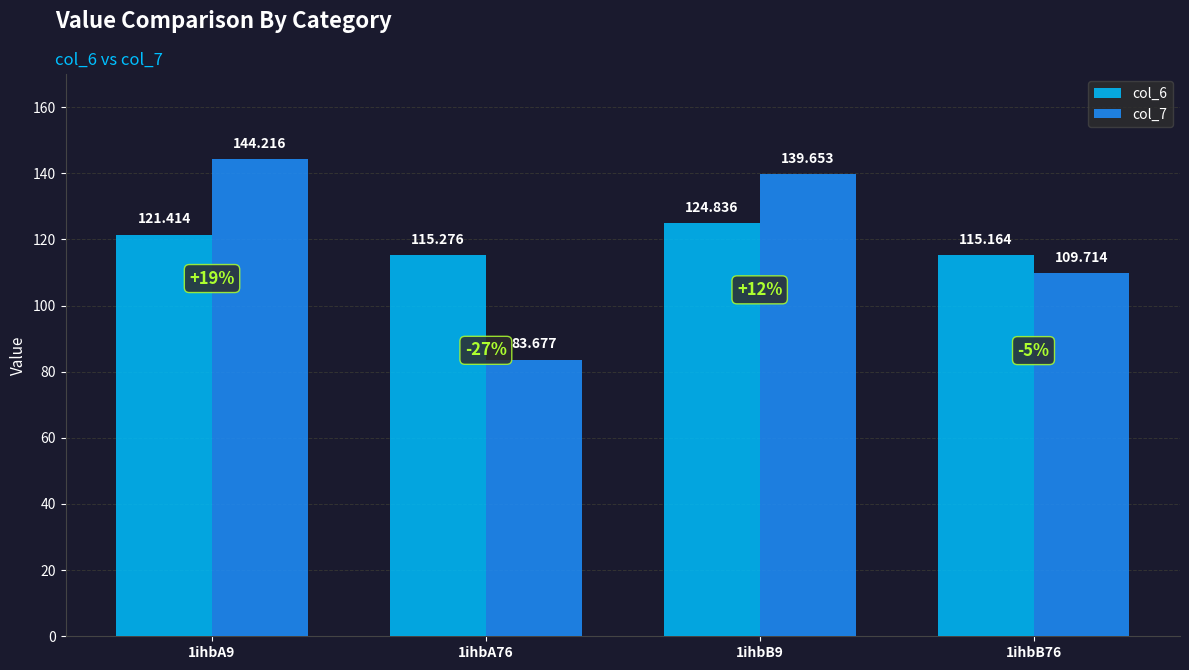

Reading left to right, transcribe all the data shown in this chart.

col_6: 1ihbA9=121.4	1ihbA76=115.3	1ihbB9=124.8	1ihbB76=115.2
col_7: 1ihbA9=144.2	1ihbA76=83.7	1ihbB9=139.7	1ihbB76=109.7